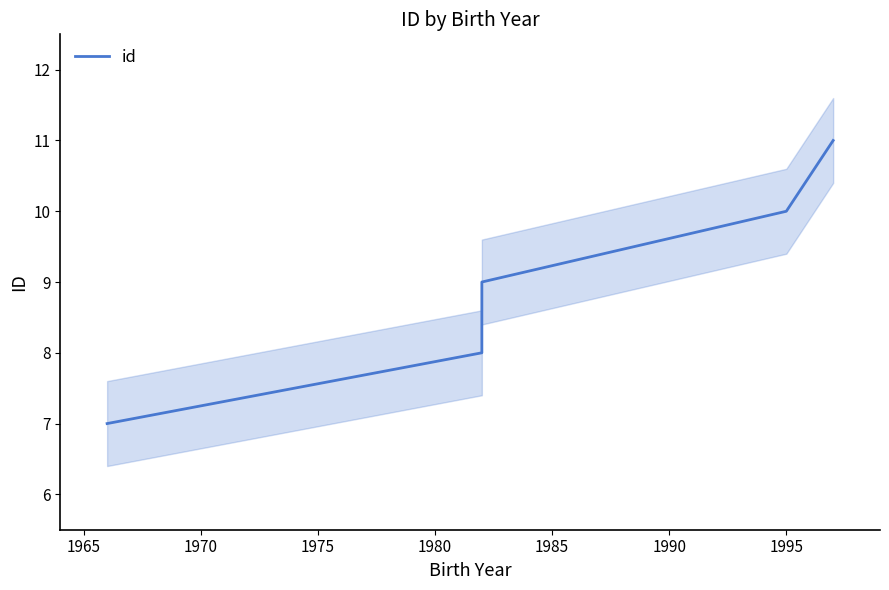

What is the value of the 3rd point from the left?

9